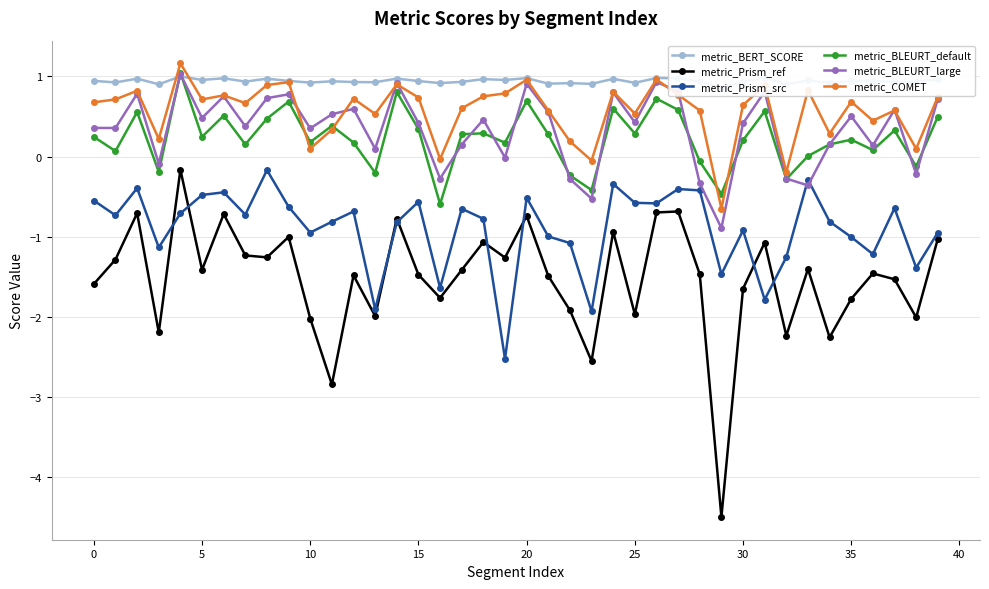

What are all the series names shown in the legend?

metric_BERT_SCORE, metric_Prism_ref, metric_Prism_src, metric_BLEURT_default, metric_BLEURT_large, metric_COMET